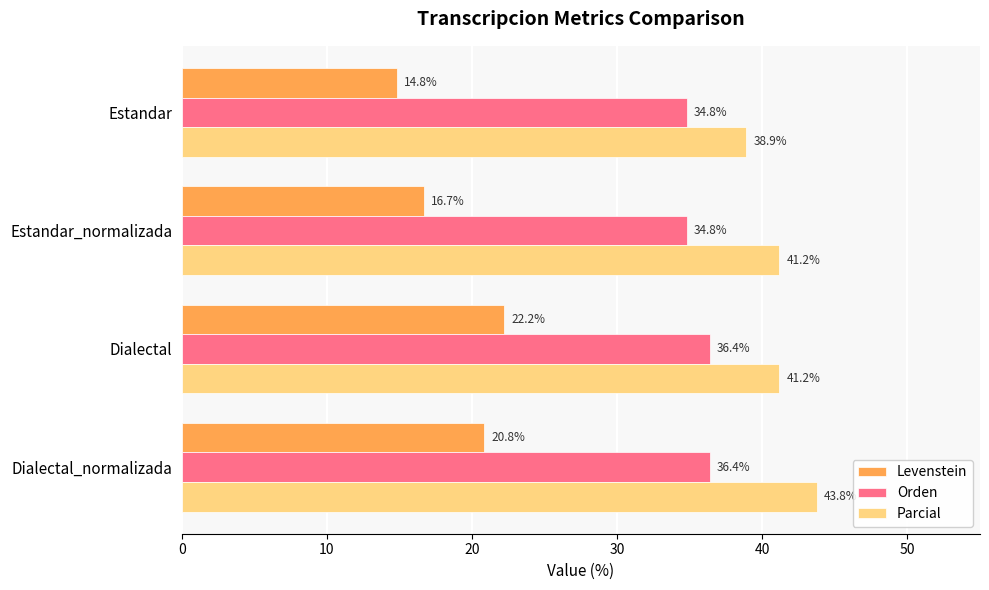

What is the difference between the maximum and minimum values in the Parcial series?

4.9